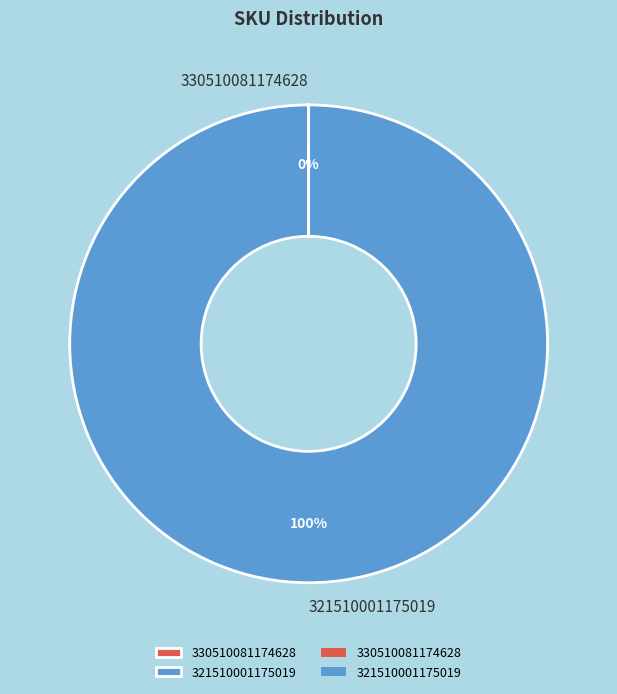

To the nearest percent, what is the difference between the largest and smallest slice percentages?

100%